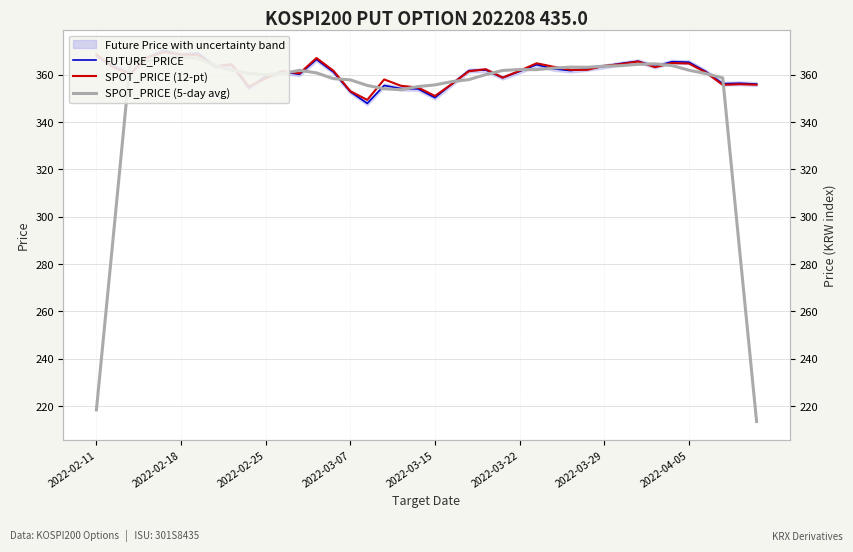

What are all the series names shown in the legend?

FUTURE_PRICE, SPOT_PRICE (12-pt), SPOT_PRICE (5-day avg)